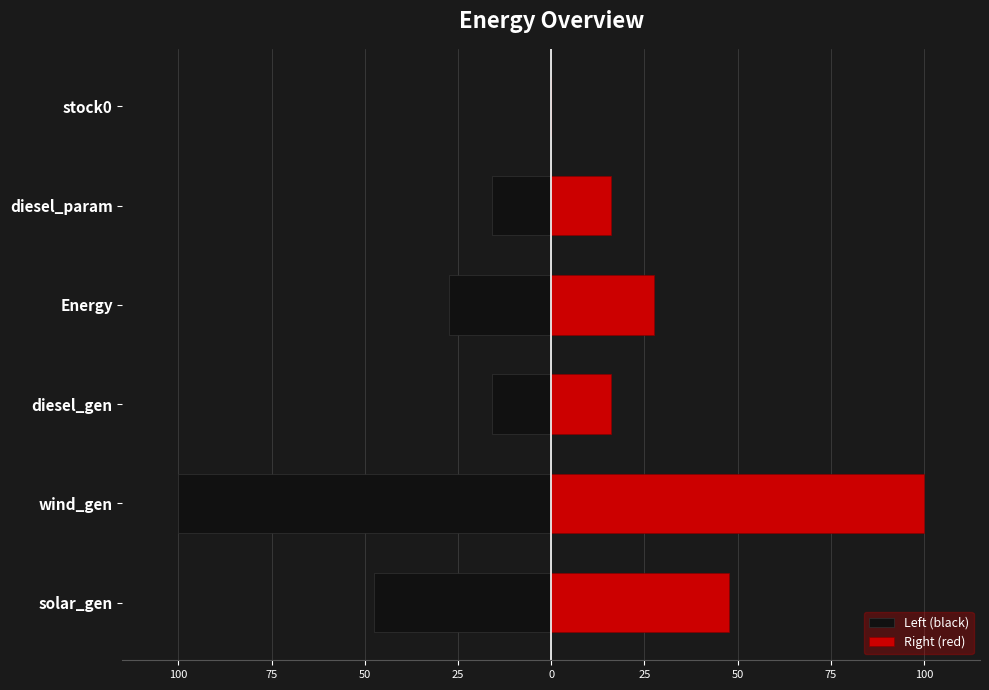

Is the value of Left (black) at diesel_param greater than the value of Right (red) at diesel_gen?

No